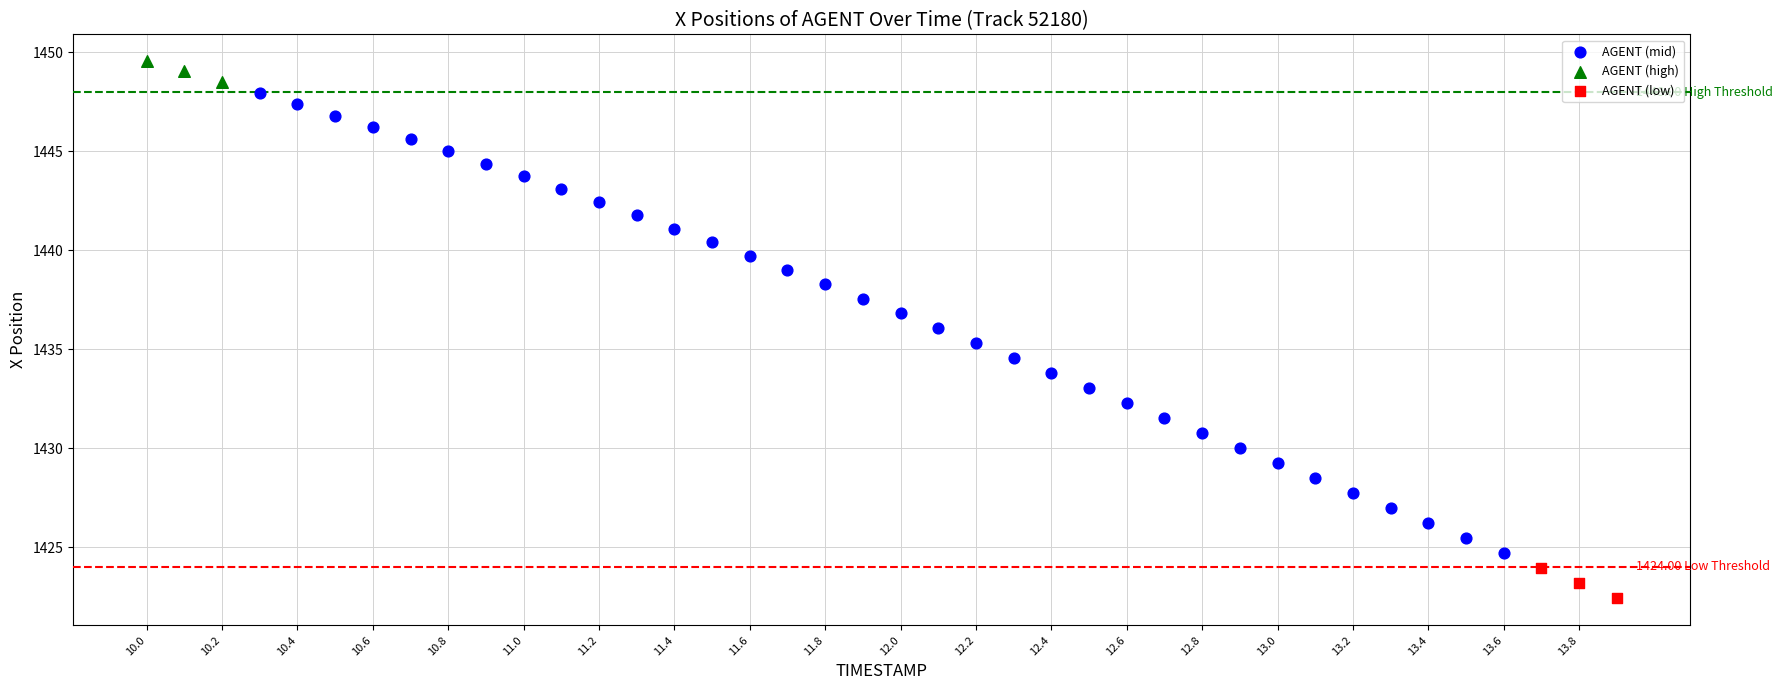

Which series has the widest spread of Y values?

AGENT (mid)